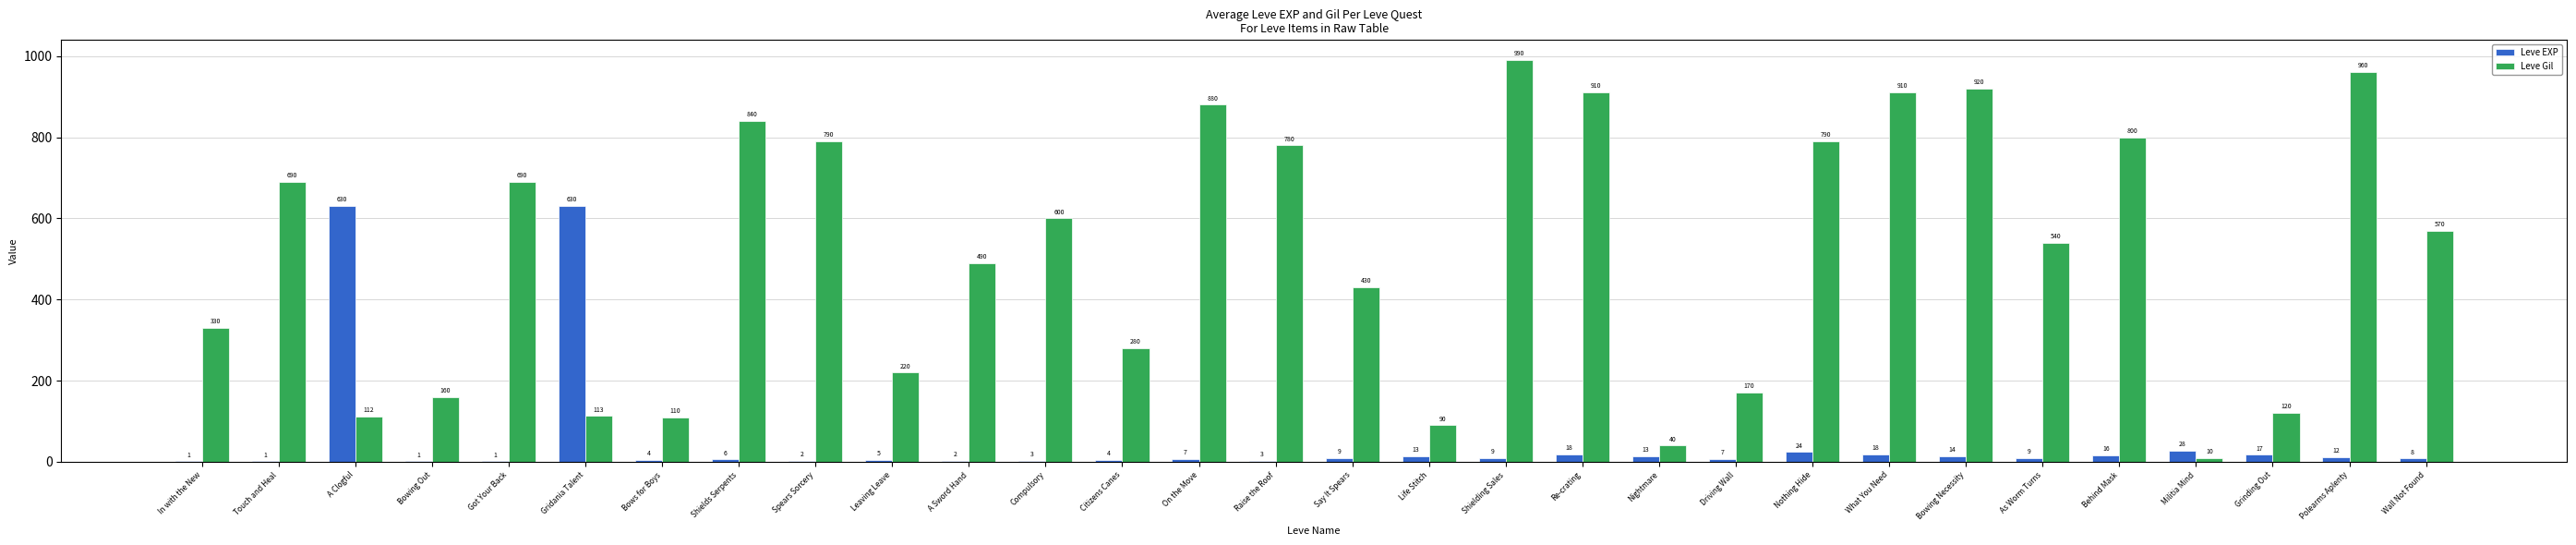

What is the average value of the Leve Gil series?

511